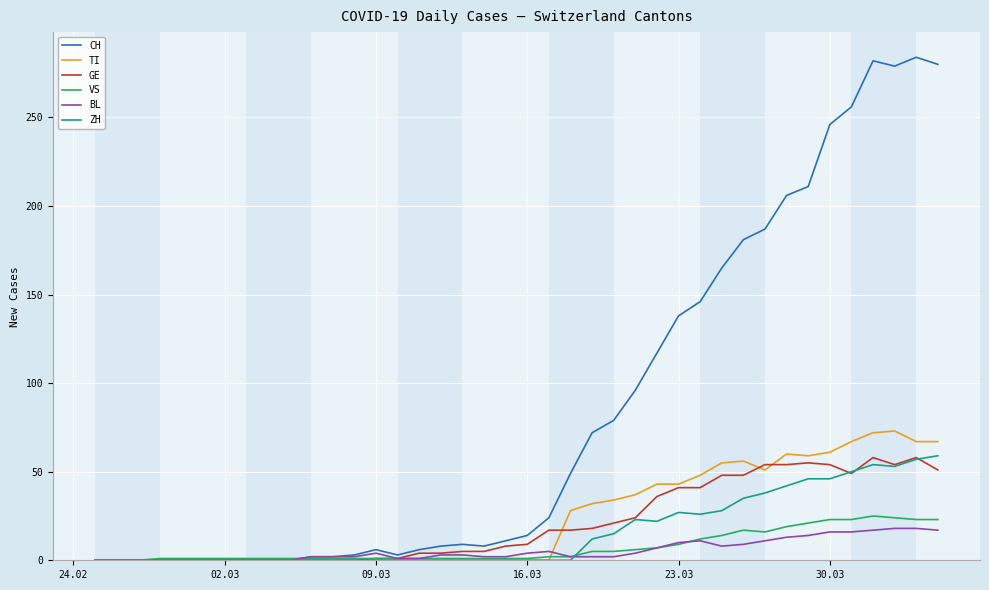

What is the sum of all BL values?

226